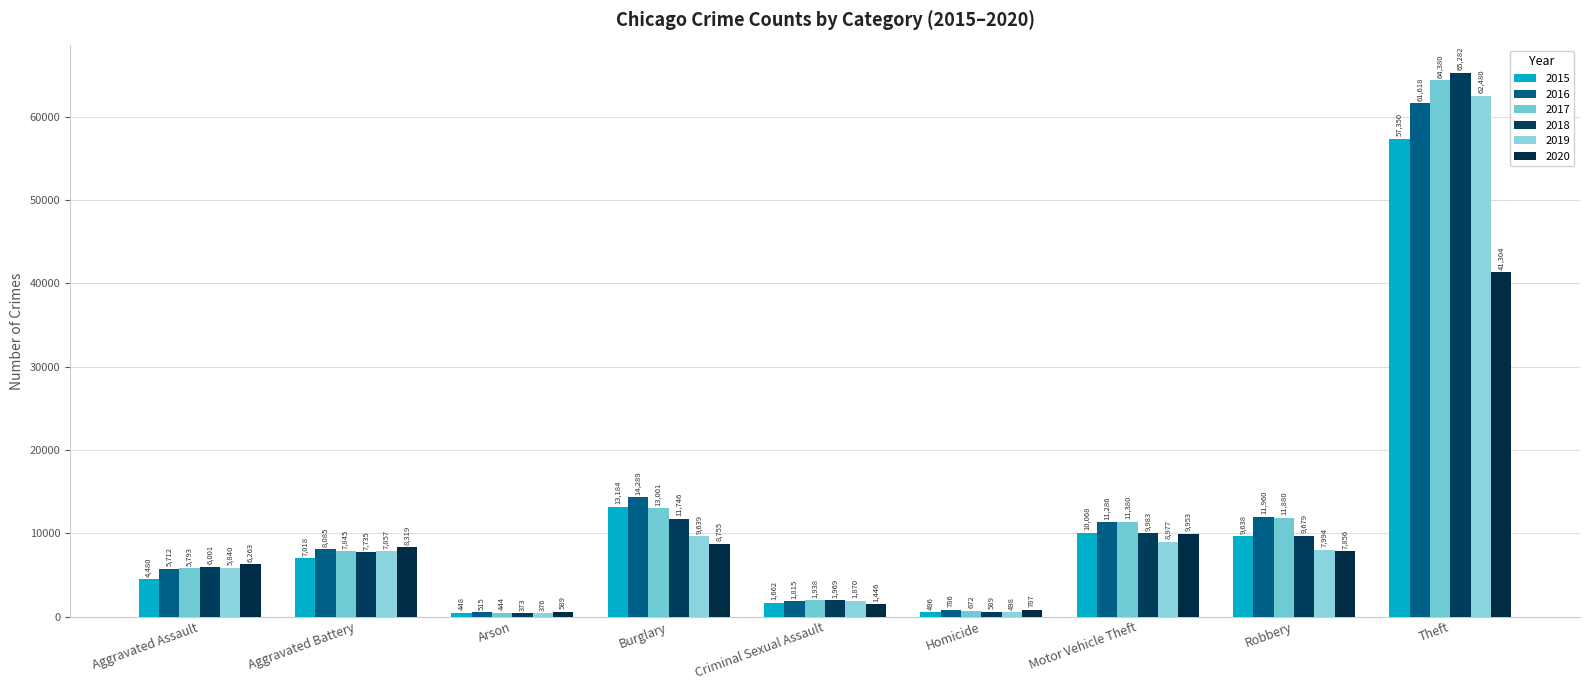

At which category is the sum across all series the highest?

Theft